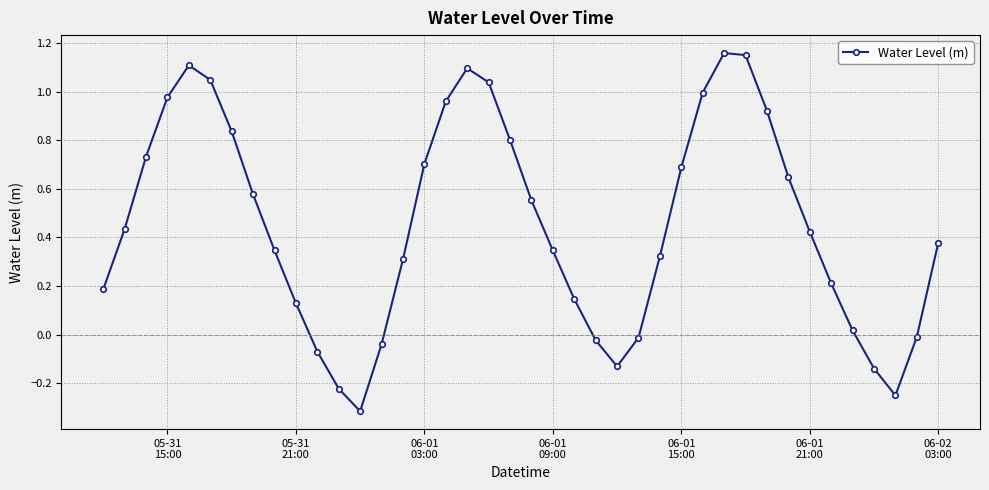

What is the minimum value shown in the chart?

-0.3